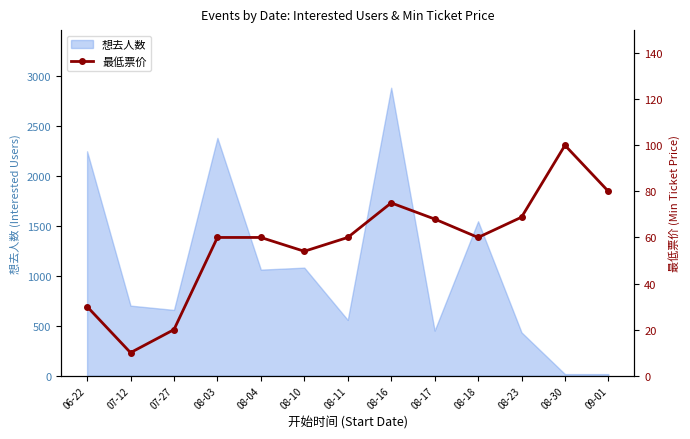

The value of 想去人数 at 07-27 is 658. True or false?

True